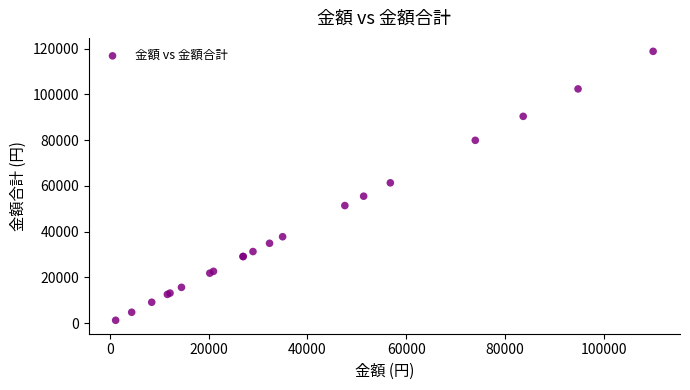

What Y value in the scatter plot is closest to 60048?

61349